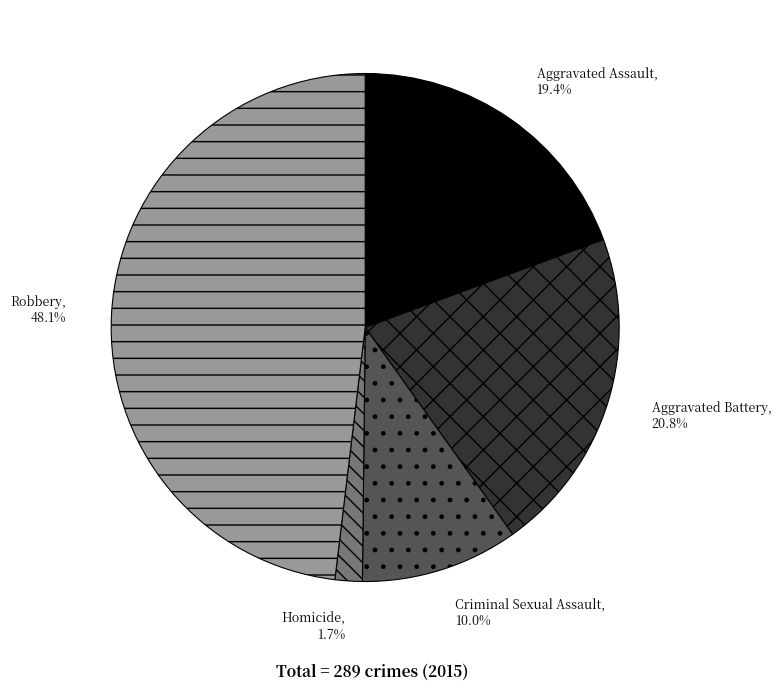

What percentage do Aggravated Battery and Robbery together represent?

68.9%